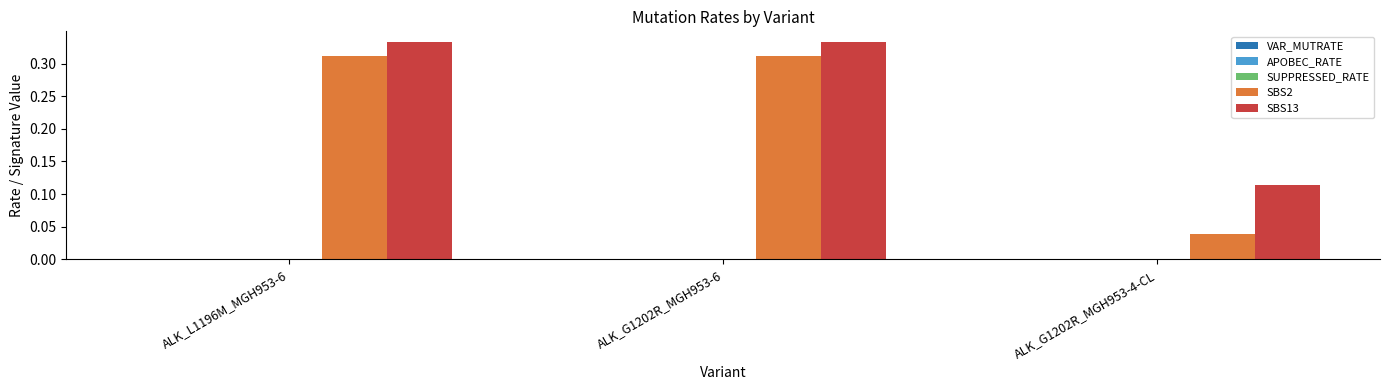

What is the maximum value shown in the chart?

0.3